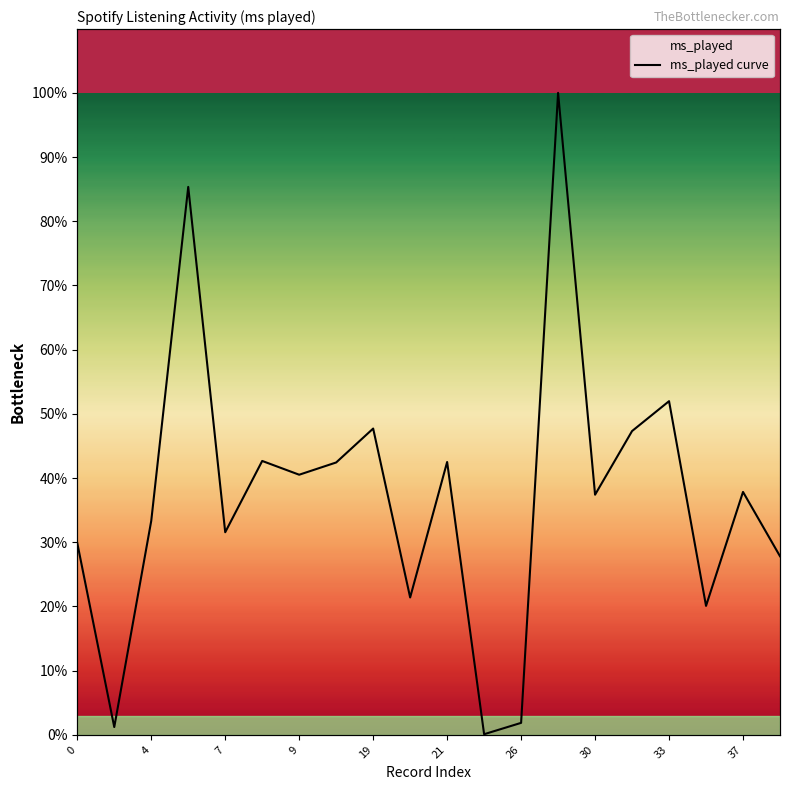

Where is the data nearest to the value 50?

33